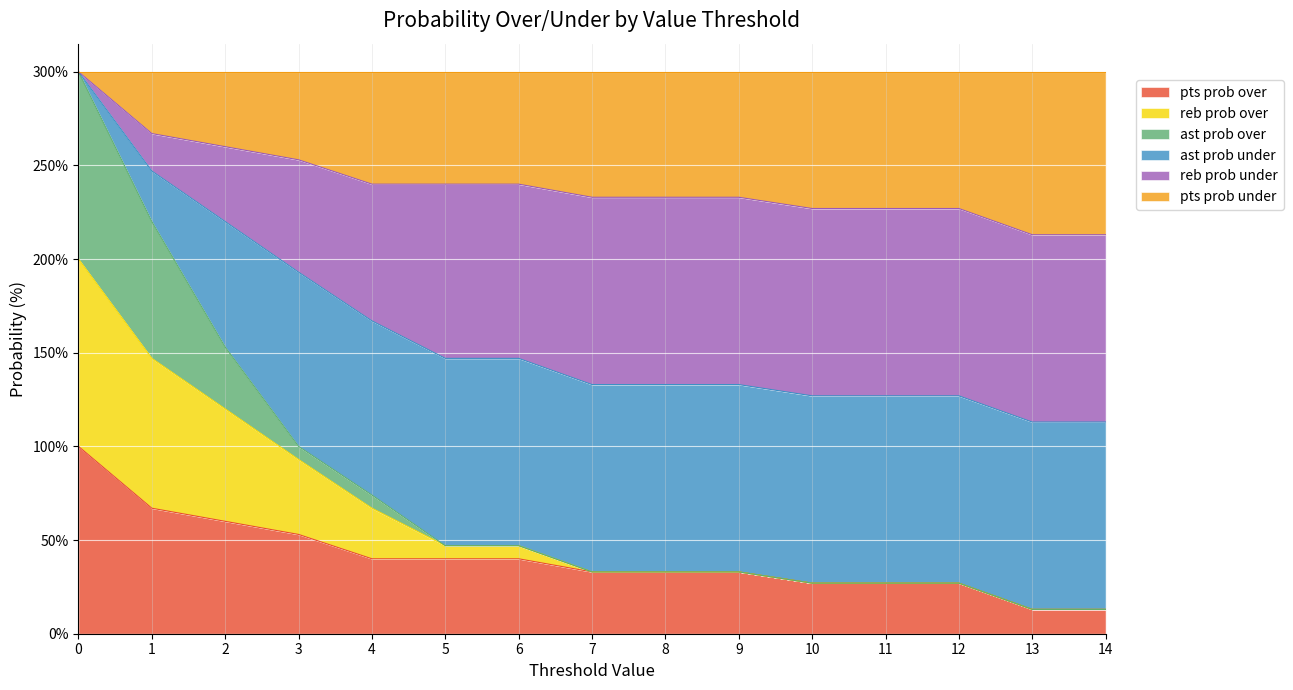

The value of pts prob over at 7 is 59. True or false?

False